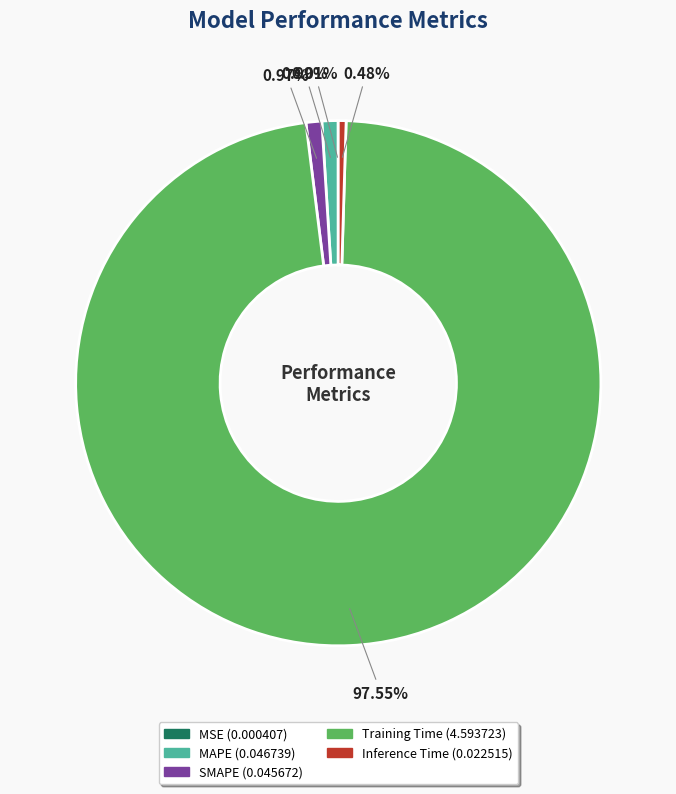

Is it true that Training Time is 90% of the pie?

False